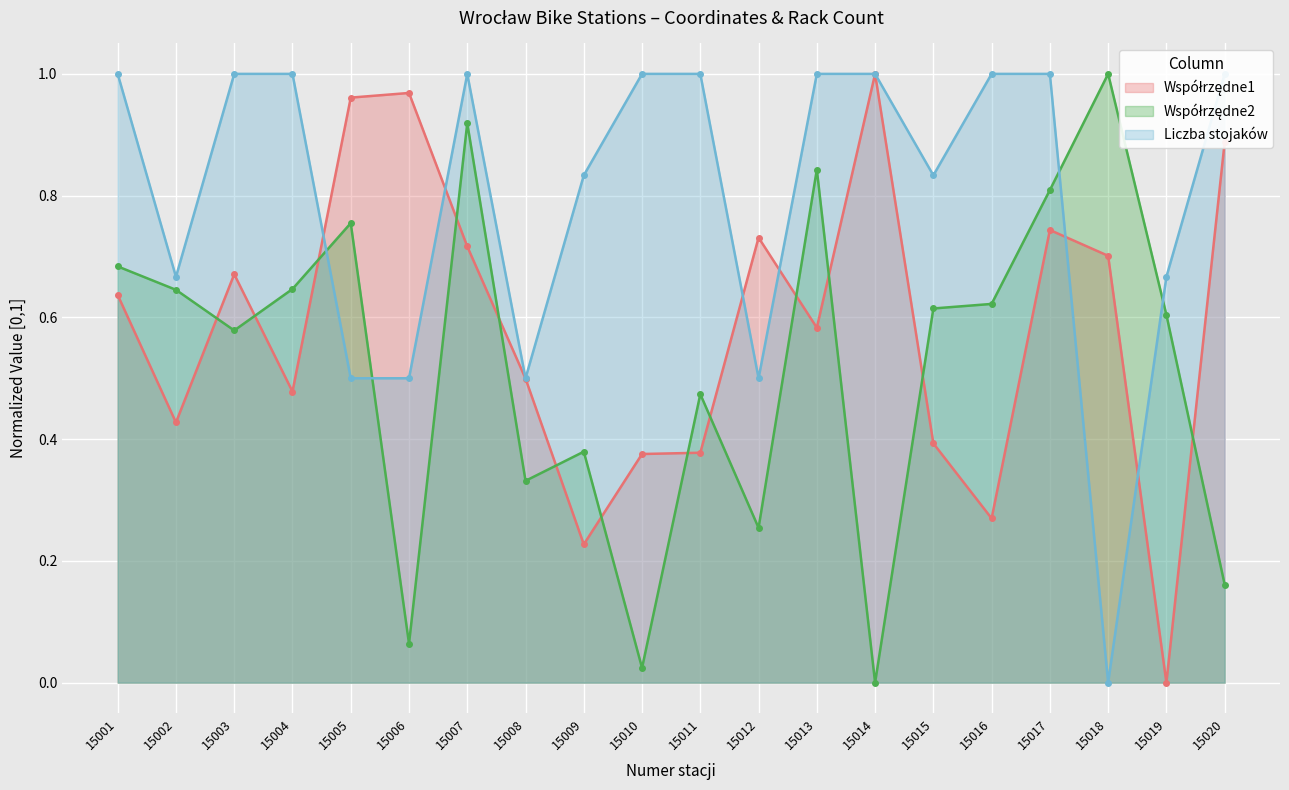

After their last crossing, which series has the higher values: Liczba stojaków or Współrzędne1?

Liczba stojaków